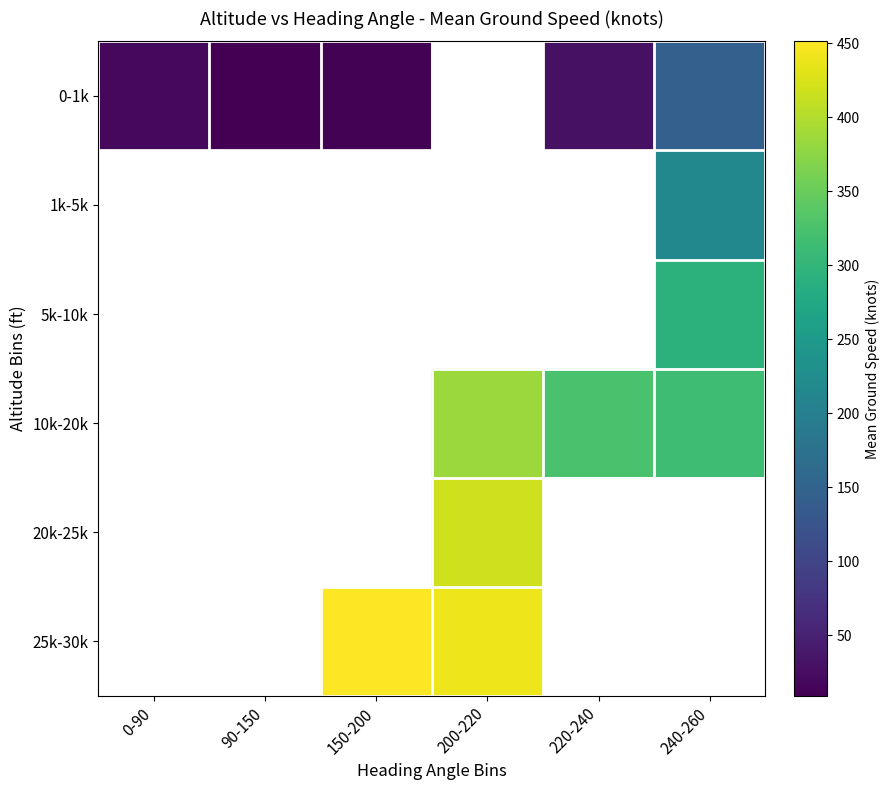

What value does the 0-1k series have at 220-240?

29.0